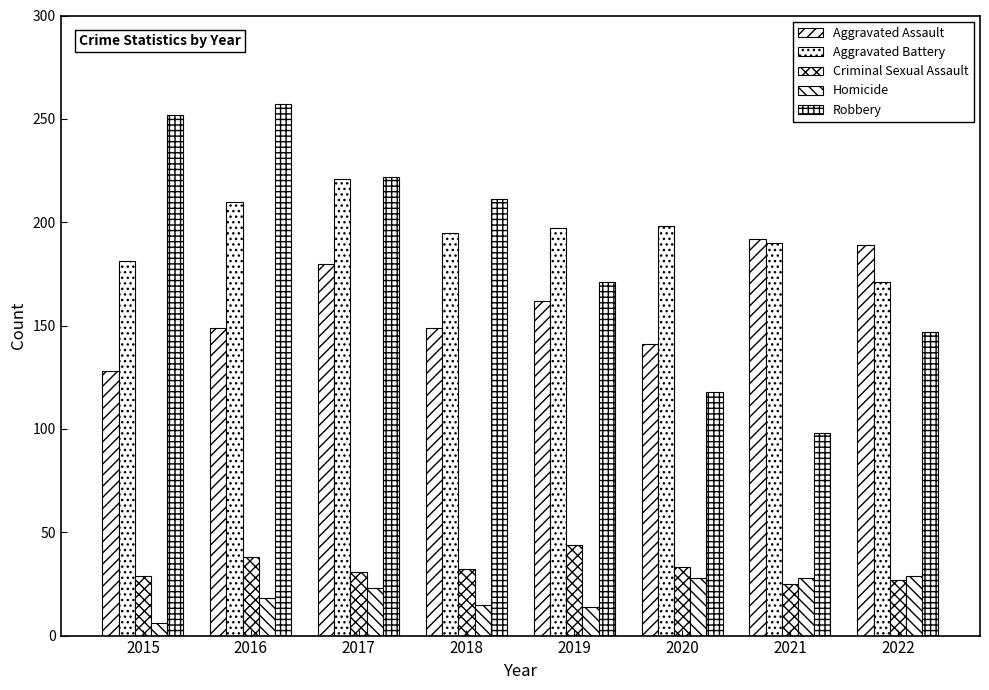

Are the bars horizontal?

No